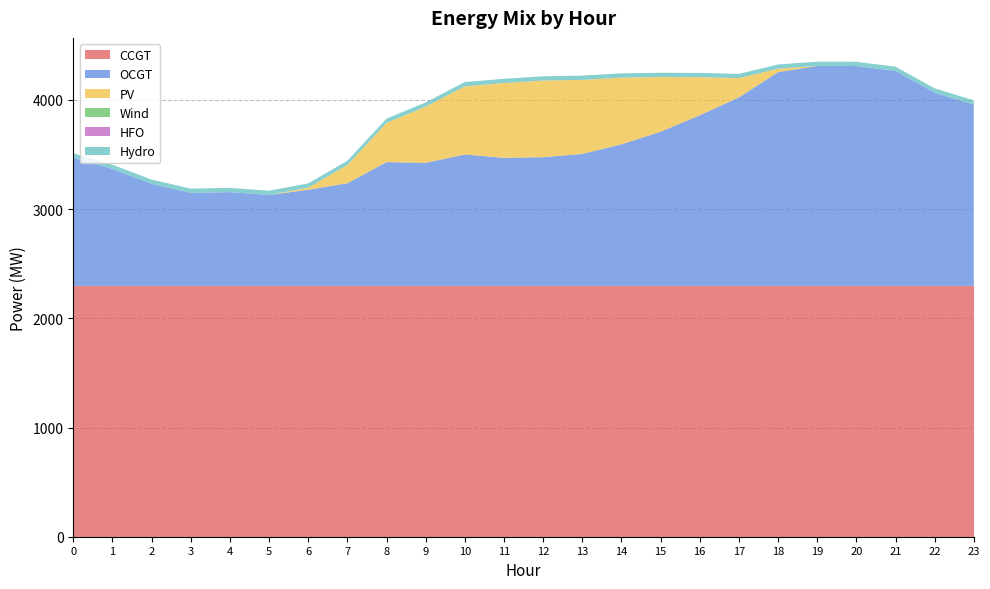

Reading left to right, list all the values displayed in this chart.

CCGT: 2297	2297	2297	2297	2297	2297	2297	2297	2297	2297	2297	2297	2297	2297	2297	2297	2297	2297	2297	2297	2297	2297	2297	2297
OCGT: 1176	1071	935	852	859	833	881	940	1134	1127	1204	1173	1179	1209	1297	1412	1563	1727	1958	2014	2014	1969	1771	1660
PV: 0	0	0	0	0	0	19	167	359	515	624	685	702	678	611	501	349	176	31	1	0	0	0	0
Wind: 0	0	0	0	0	0	0	0	0	0	0	0	0	0	0	0	0	0	0	0	0	0	0	0
HFO: 0	0	0	0	0	0	0	0	0	0	0	0	0	0	0	0	0	0	0	0	0	0	0	0
Hydro: 39	39	39	39	39	39	39	39	39	39	39	39	39	39	39	39	39	39	39	39	39	39	39	39